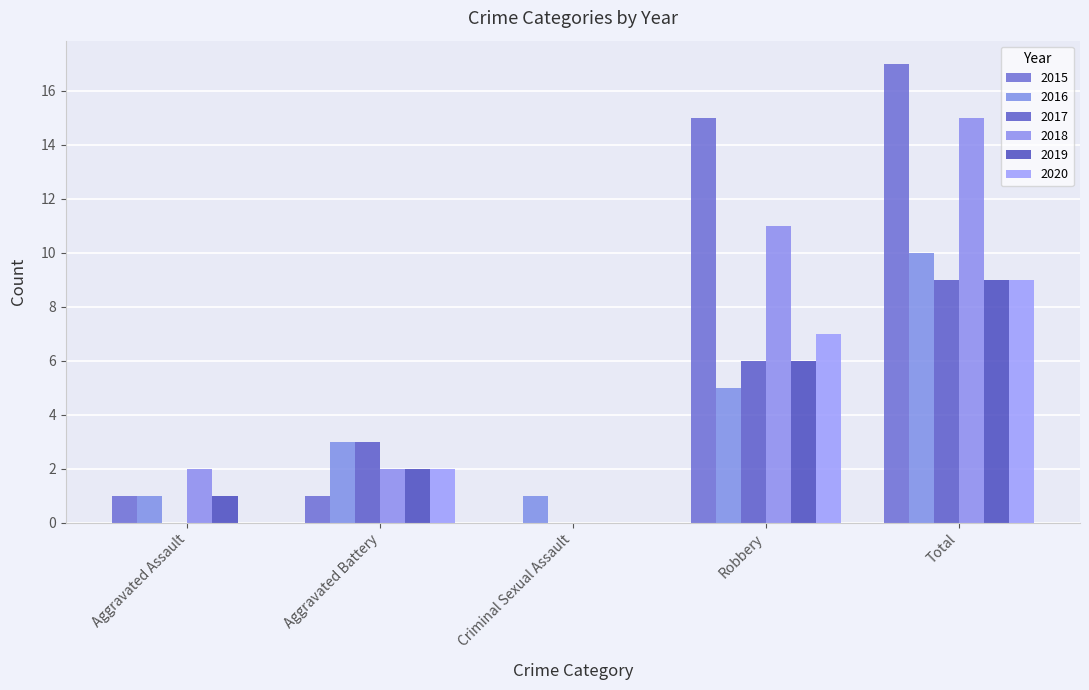

How many values in 2015 are above zero?

4